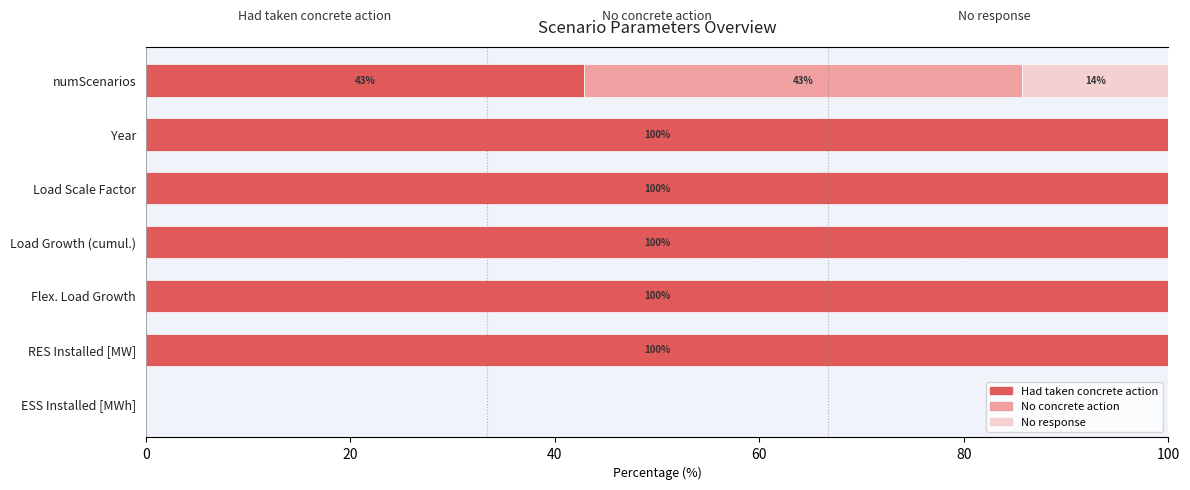

Count the number of data series in this chart.

3